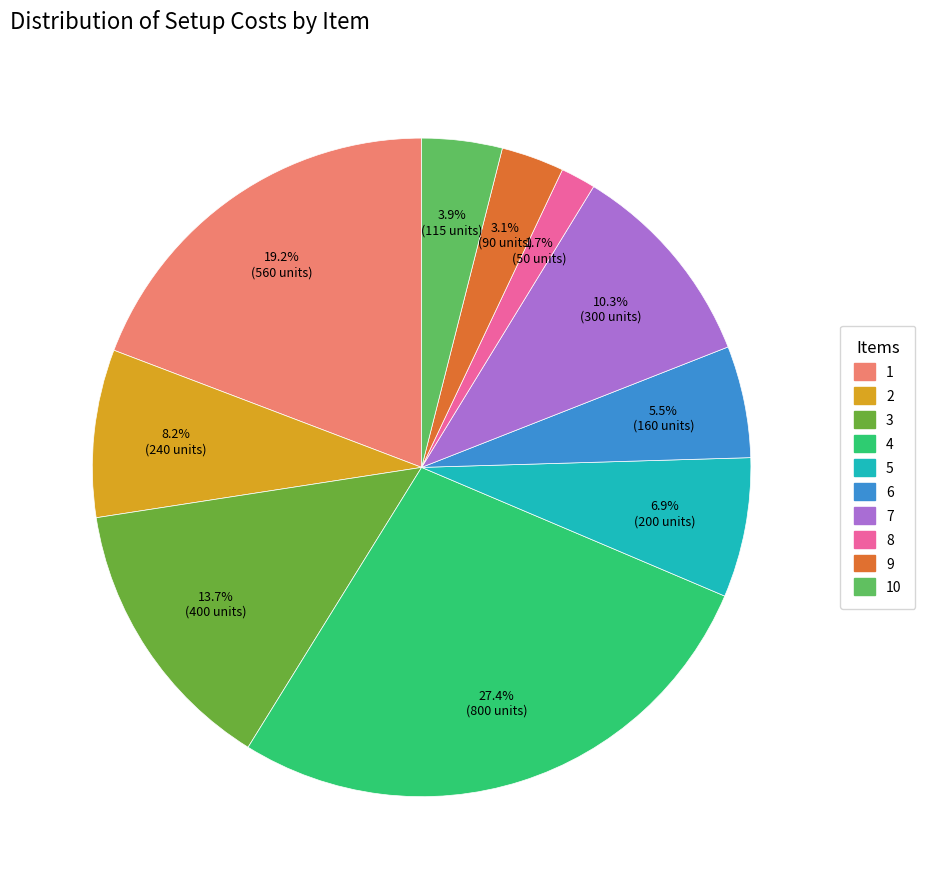

Does any single category account for the majority?

No